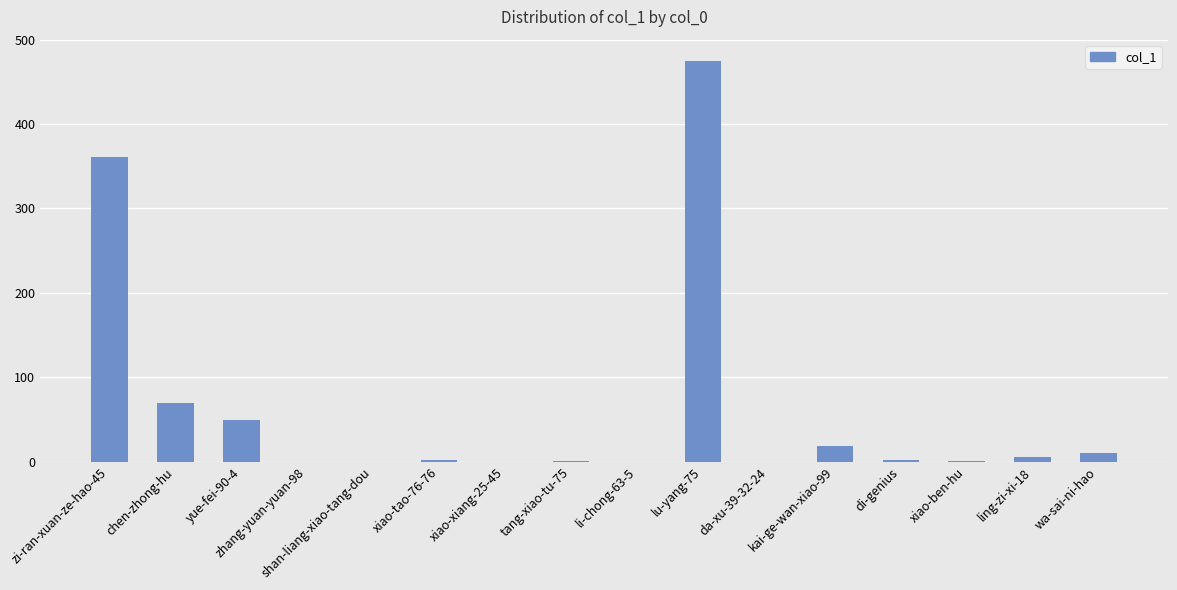

How many categories are shown in the chart?

16